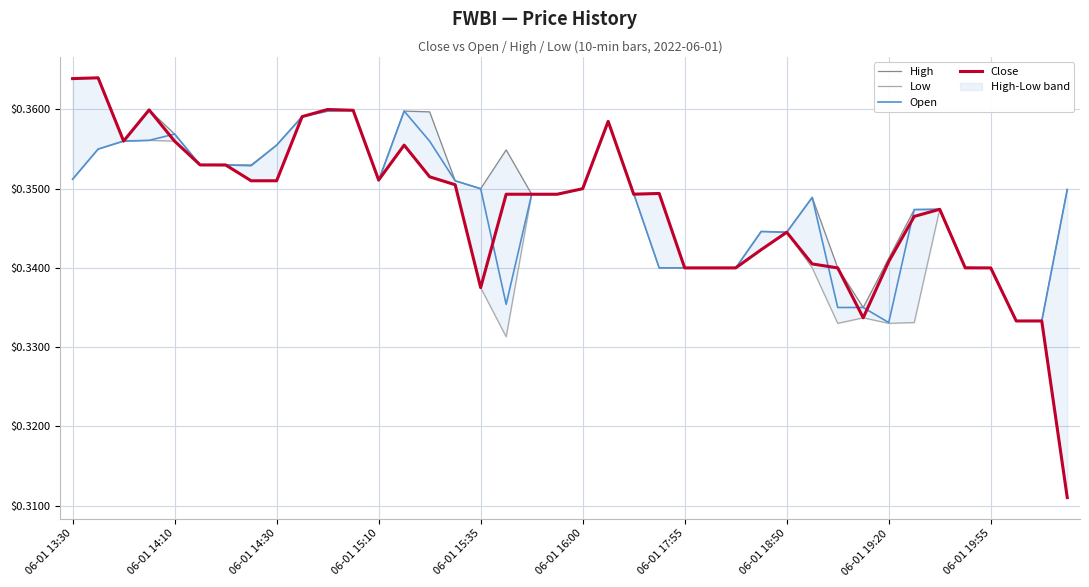

The value of Open at 18 is 0.3. True or false?

True